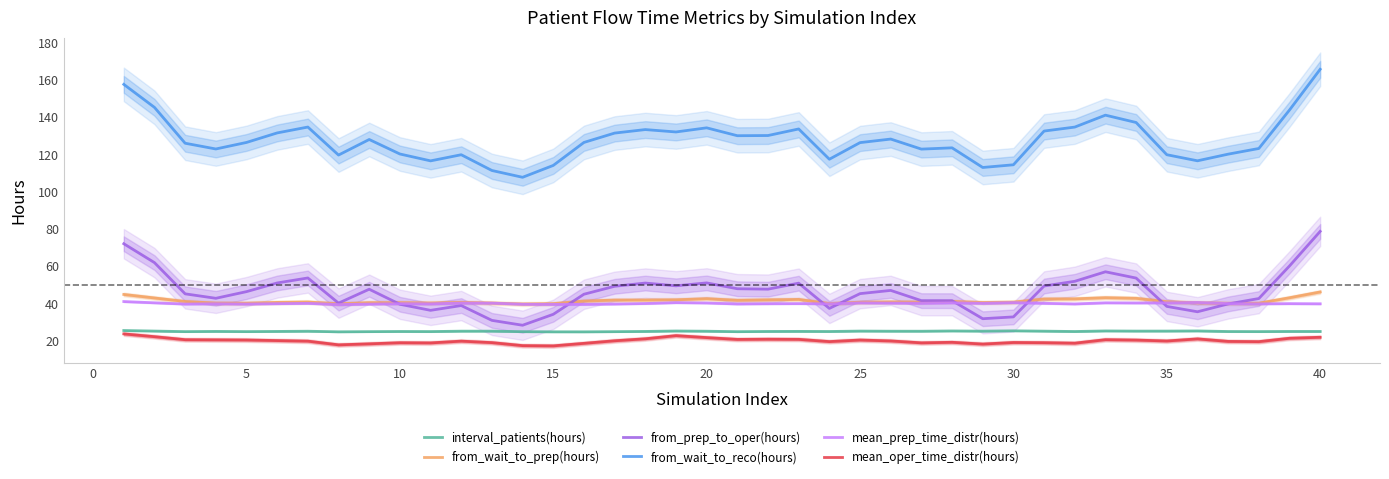

The value of mean_oper_time_distr(hours) at 20 is 7.6. True or false?

False